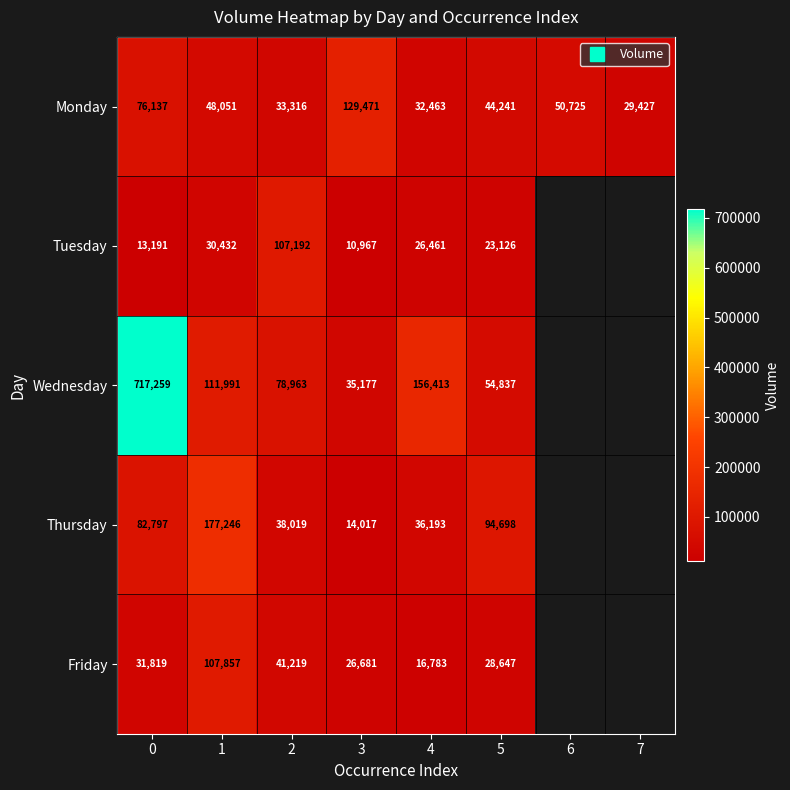

The row_1 series shows 10967.0 at 3. True or false?

True